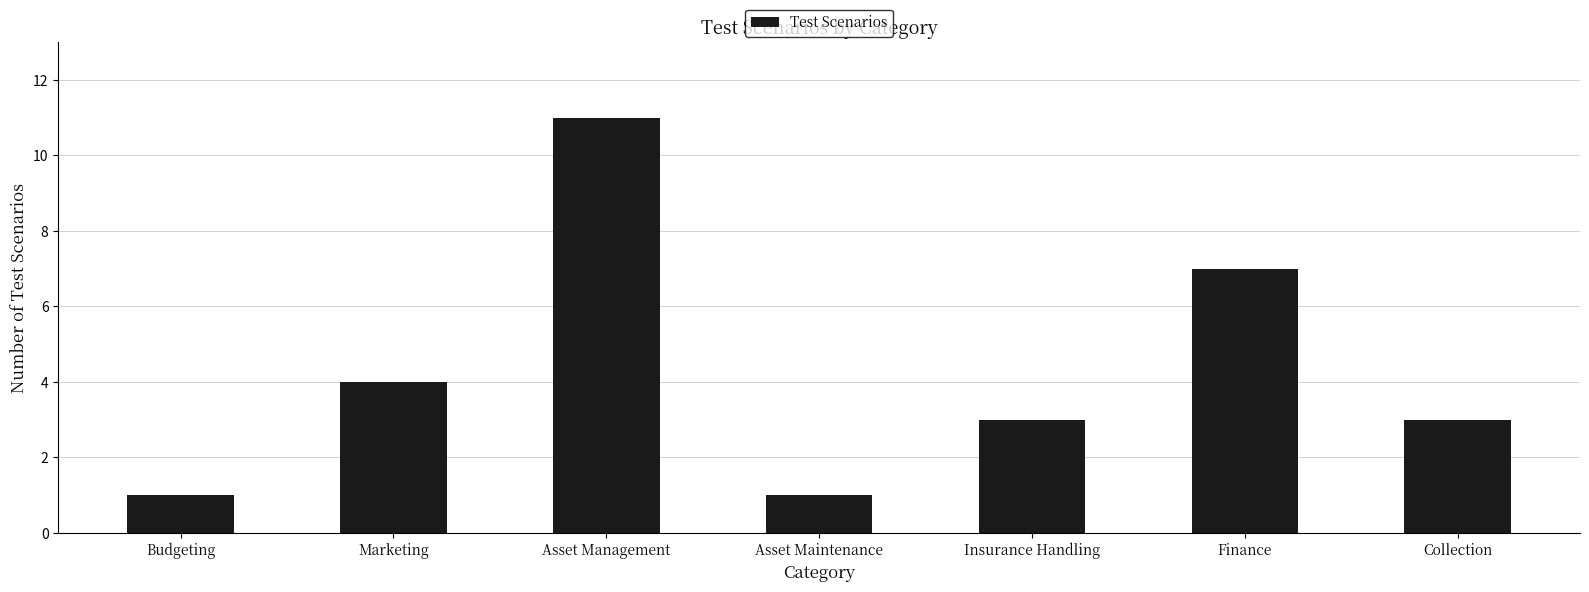

Which has a higher value, Budgeting or Finance?

Finance